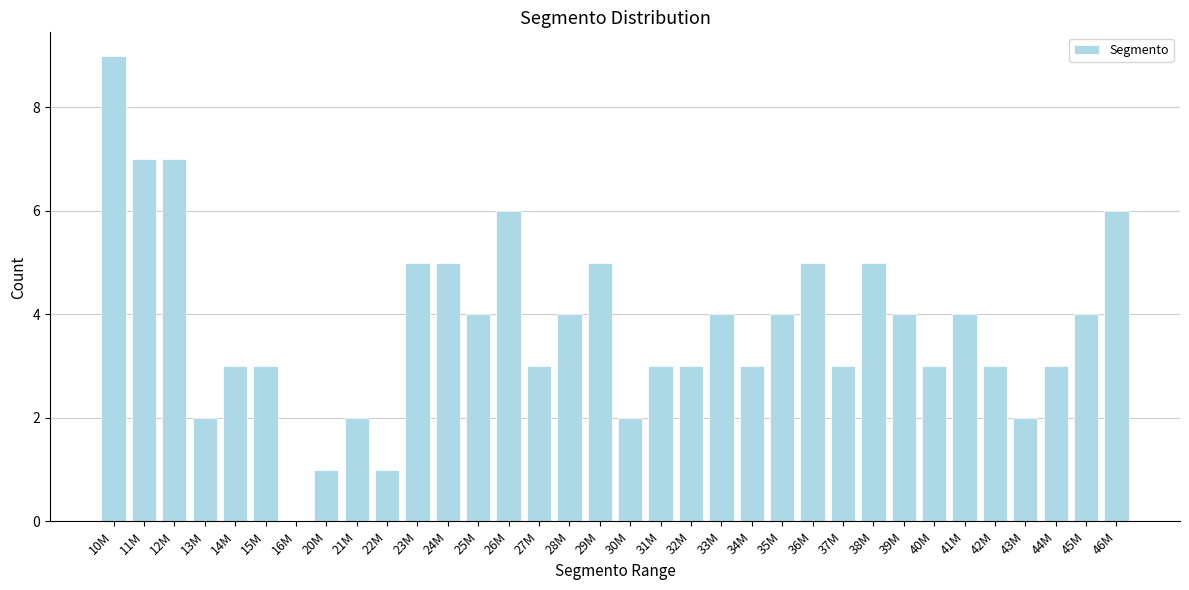

Is it true that the value at 39M is 4?

True